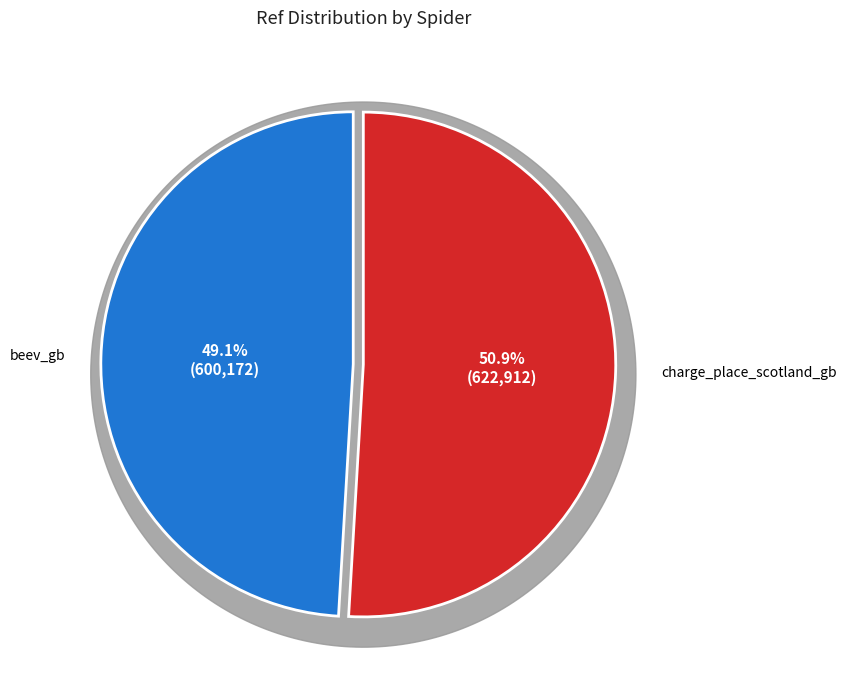

Between beev_gb and charge_place_scotland_gb, which is larger?

charge_place_scotland_gb